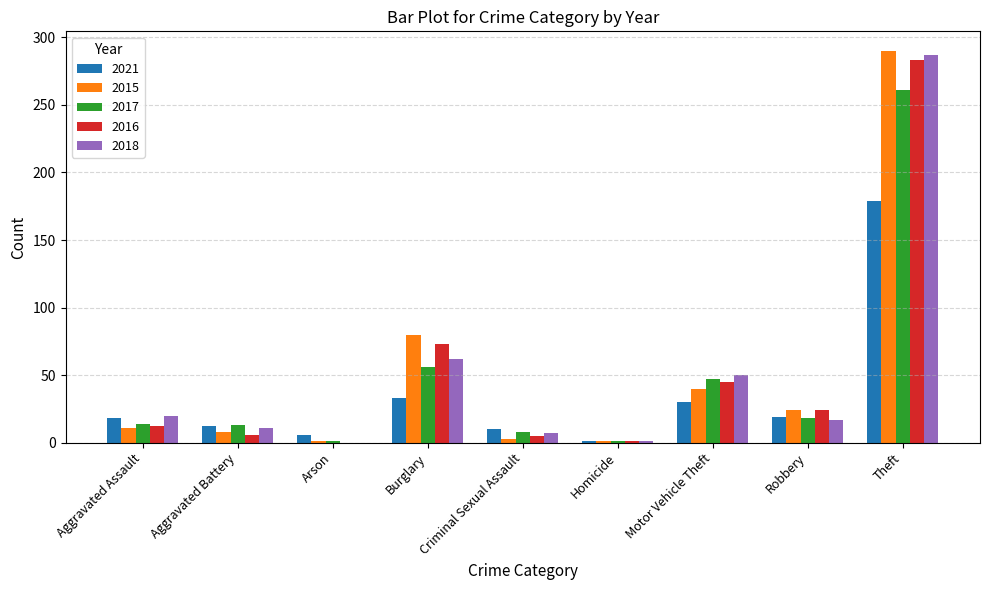

How many series are shown in this chart?

5